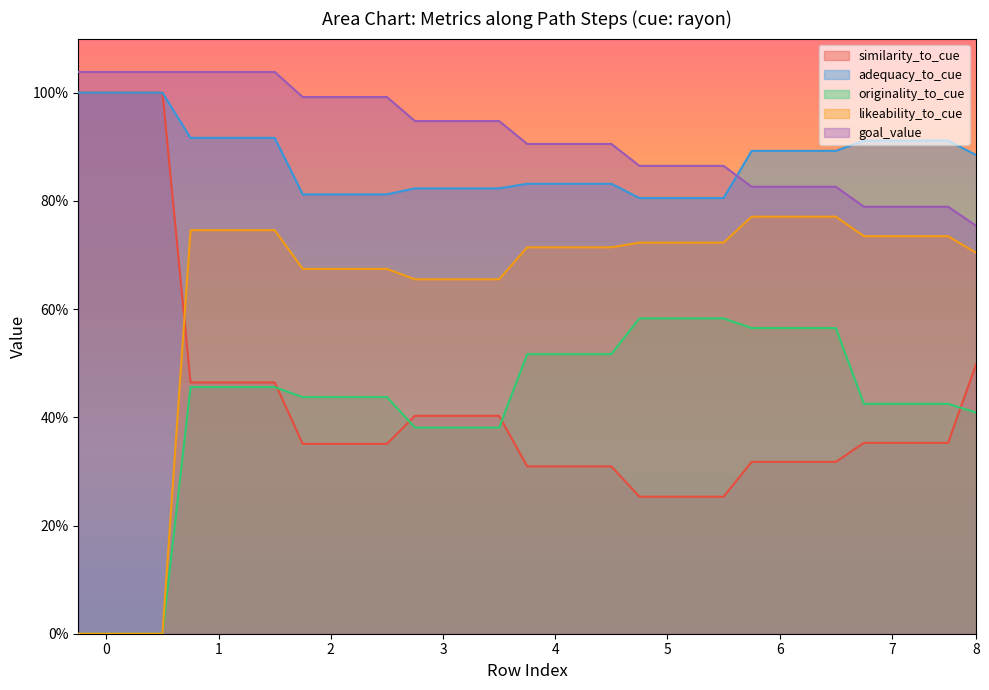

What are all the series names shown in the legend?

similarity_to_cue, adequacy_to_cue, originality_to_cue, likeability_to_cue, goal_value